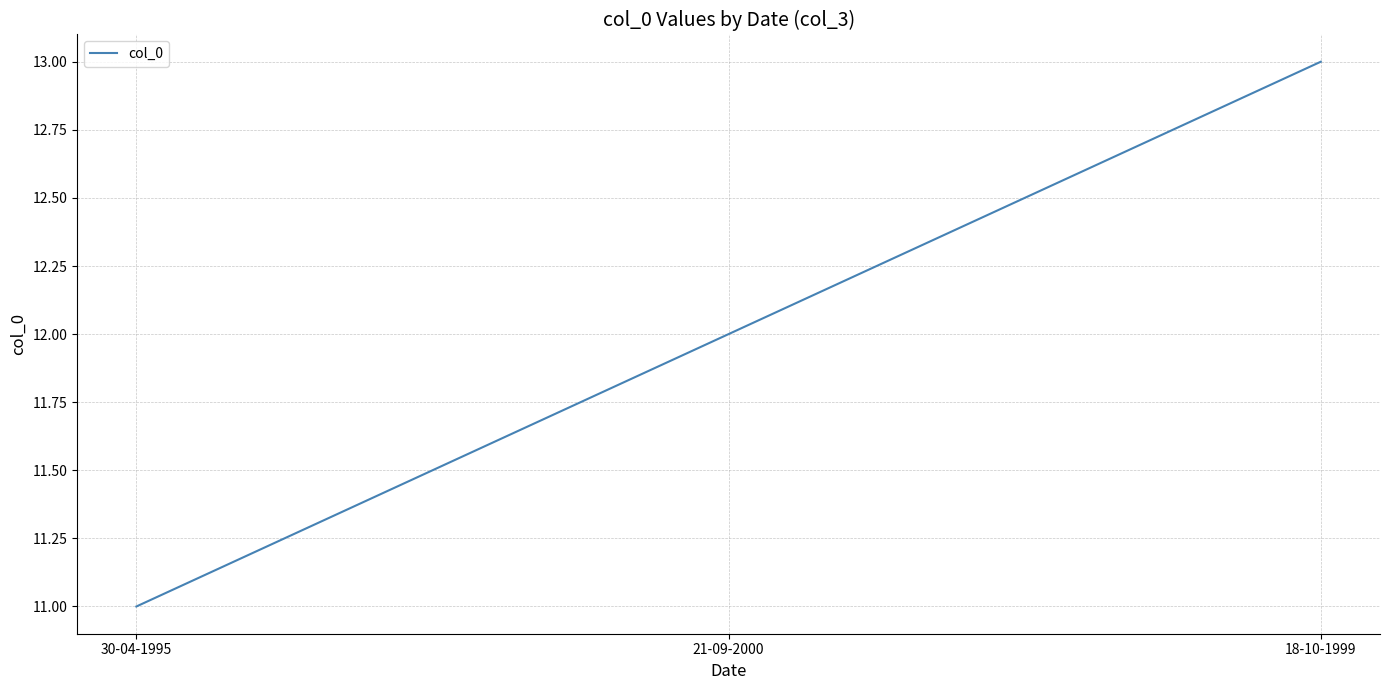

How many categories are shown in the chart?

3